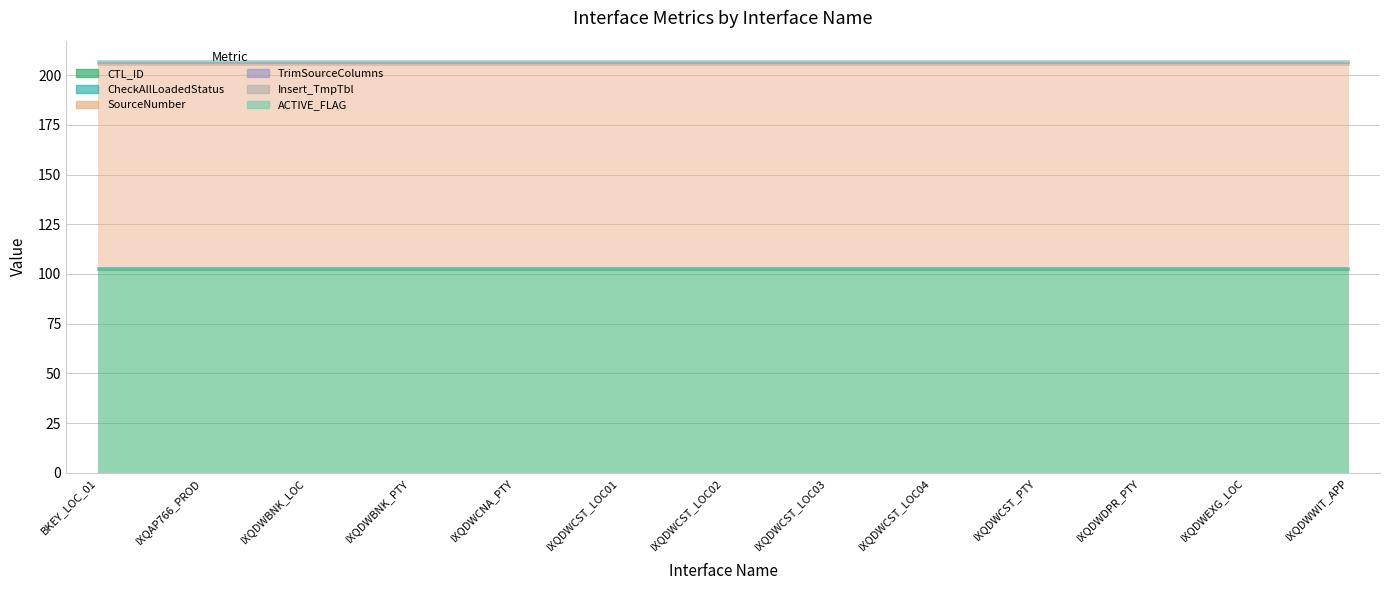

The CTL_ID series shows 180 at INT_T_IXI_IXQDWCST10_BK_PARTY. True or false?

False